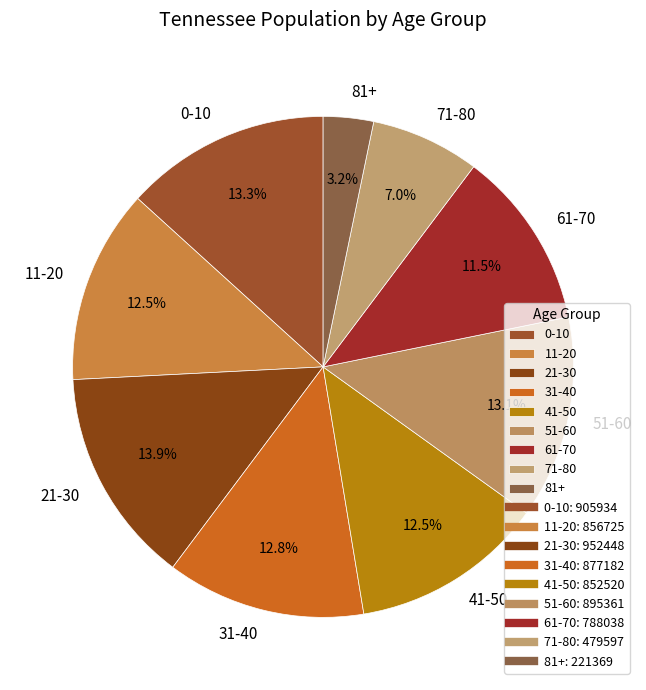

Combined, do 31-40 and 11-20 account for over 50%?

No